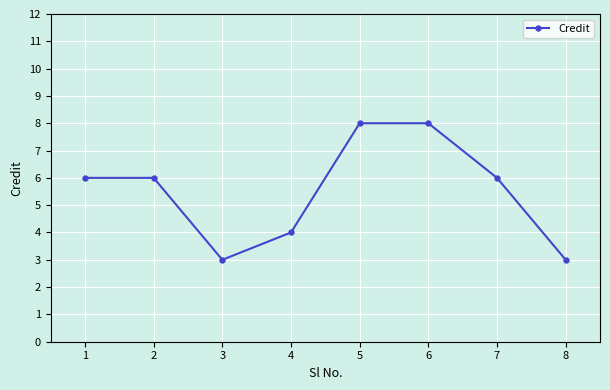

Count the number of categories in the chart.

8